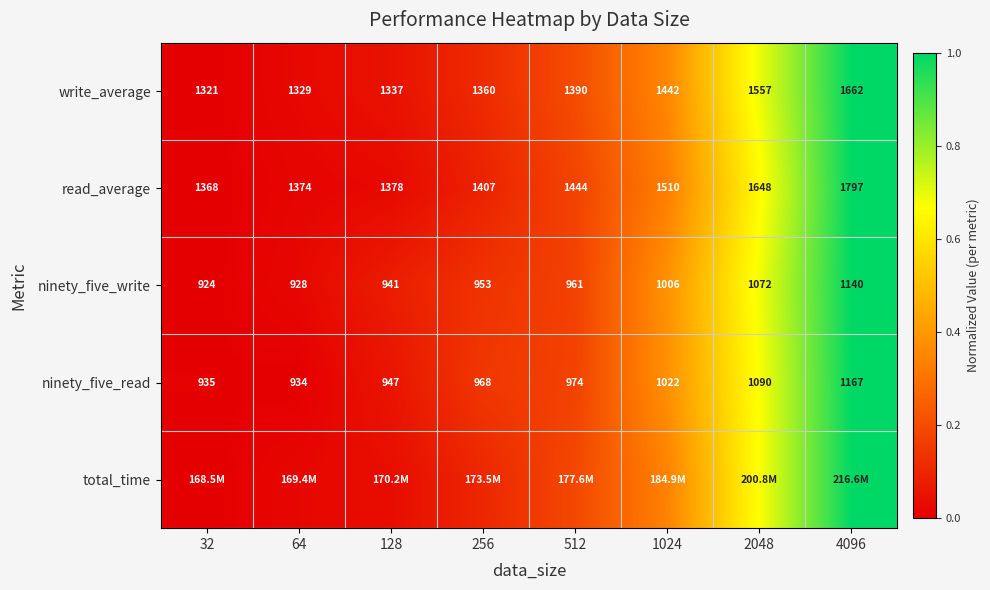

List the labels in order of write_average value, largest first.

4096, 2048, 1024, 512, 256, 128, 64, 32